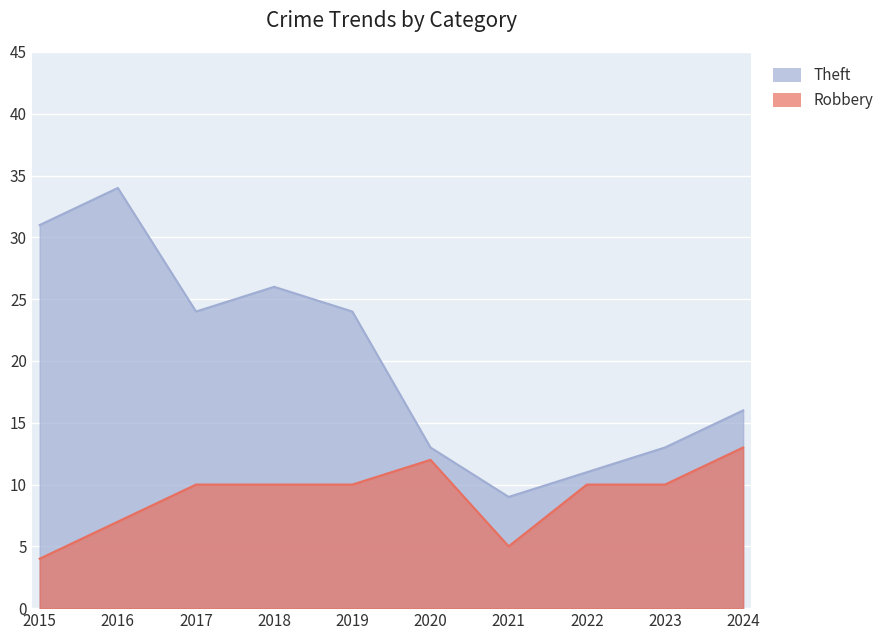

Count the number of data series in this chart.

2